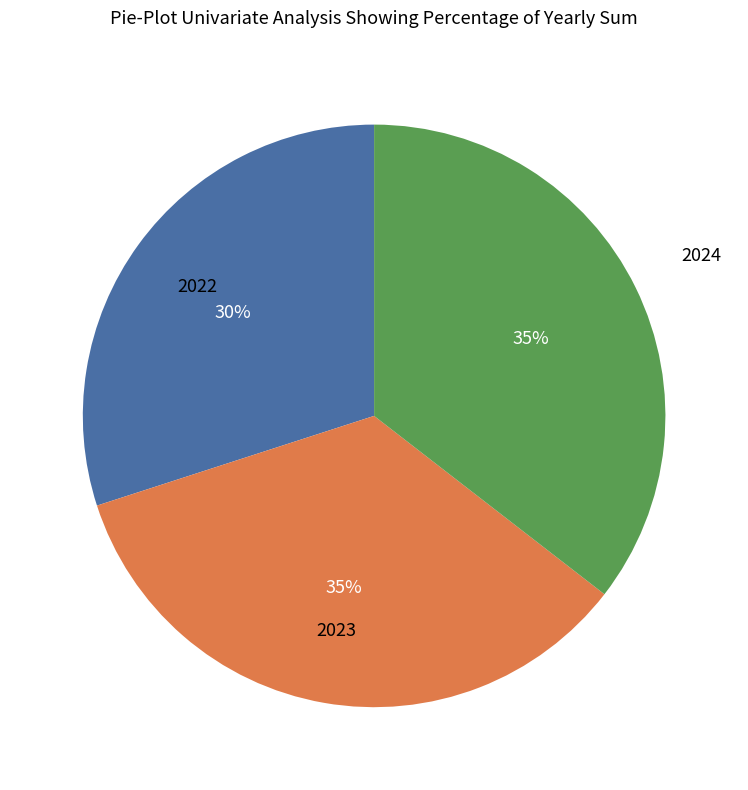

To the nearest percent, what is the average slice percentage?

33%